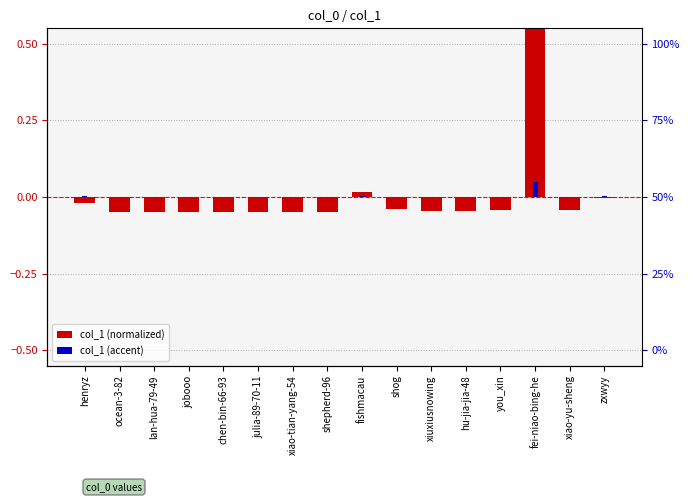

Where is col_1 (accent) nearest to the value 0?

ocean-3-82